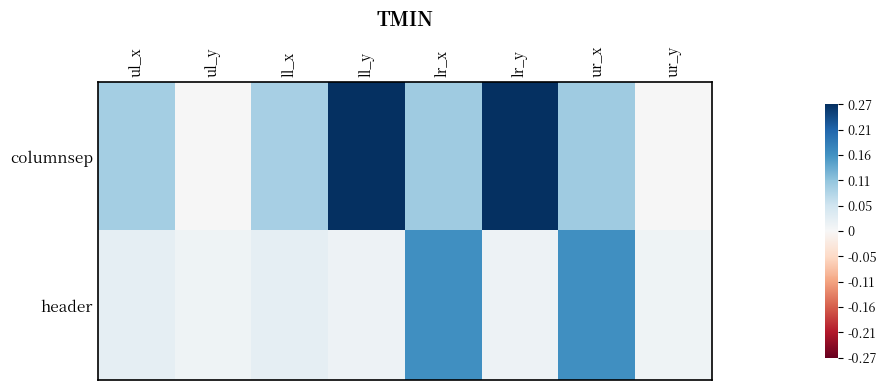

Which has a higher value, ul_x or lr_x?

lr_x